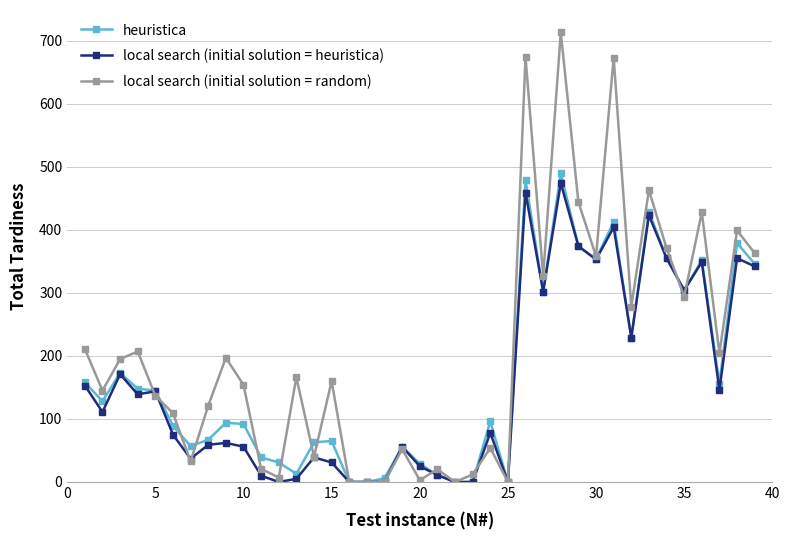

Which series has the largest total across all categories?

local search (initial solution = random)